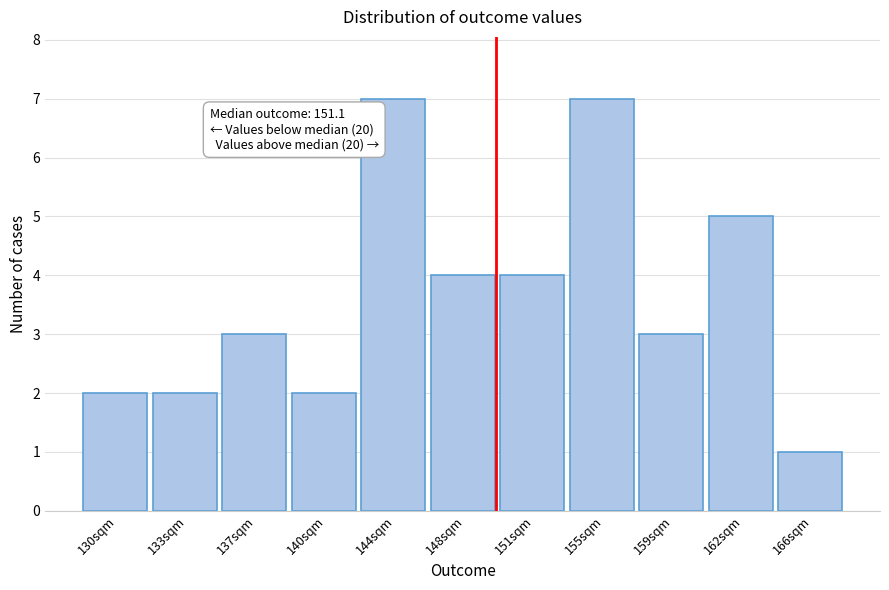

Reading left to right, transcribe all the data shown in this chart.

130sqm=2	133sqm=2	137sqm=3	140sqm=2	144sqm=7	148sqm=4	151sqm=4	155sqm=7	159sqm=3	162sqm=5	166sqm=1